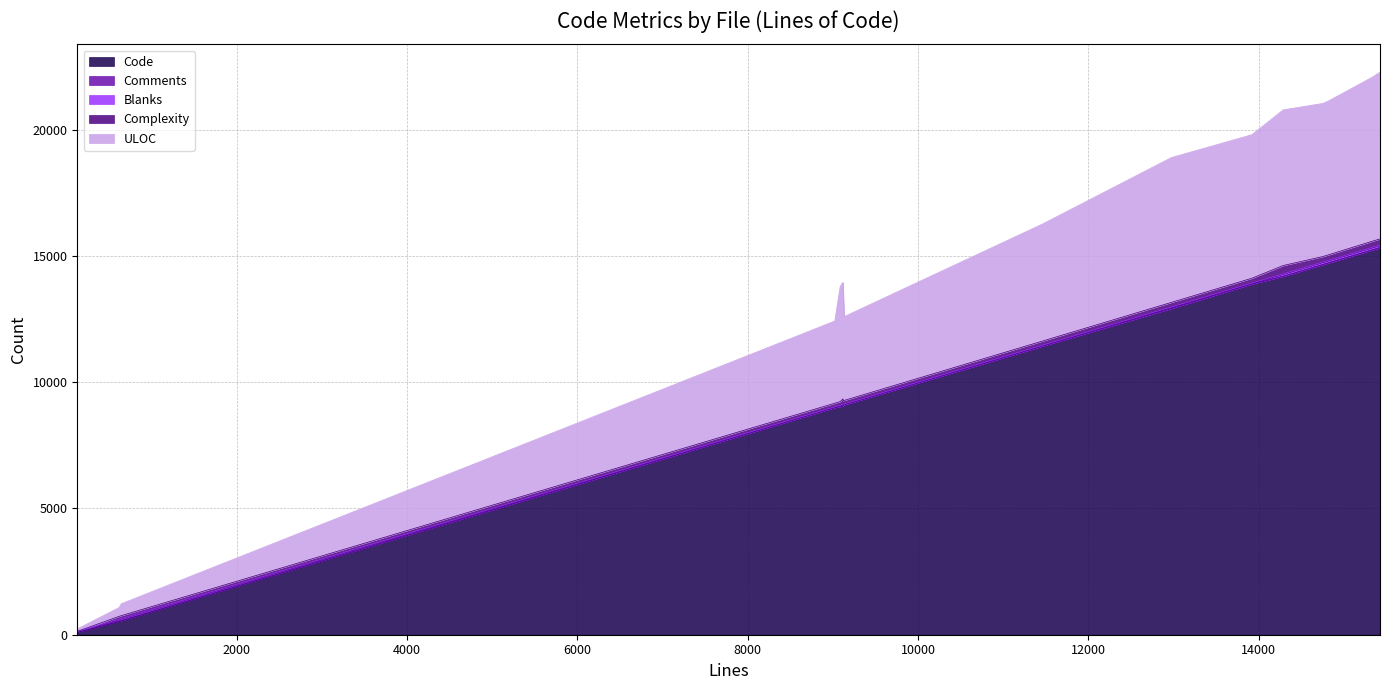

What is the maximum value shown in the chart?

15326